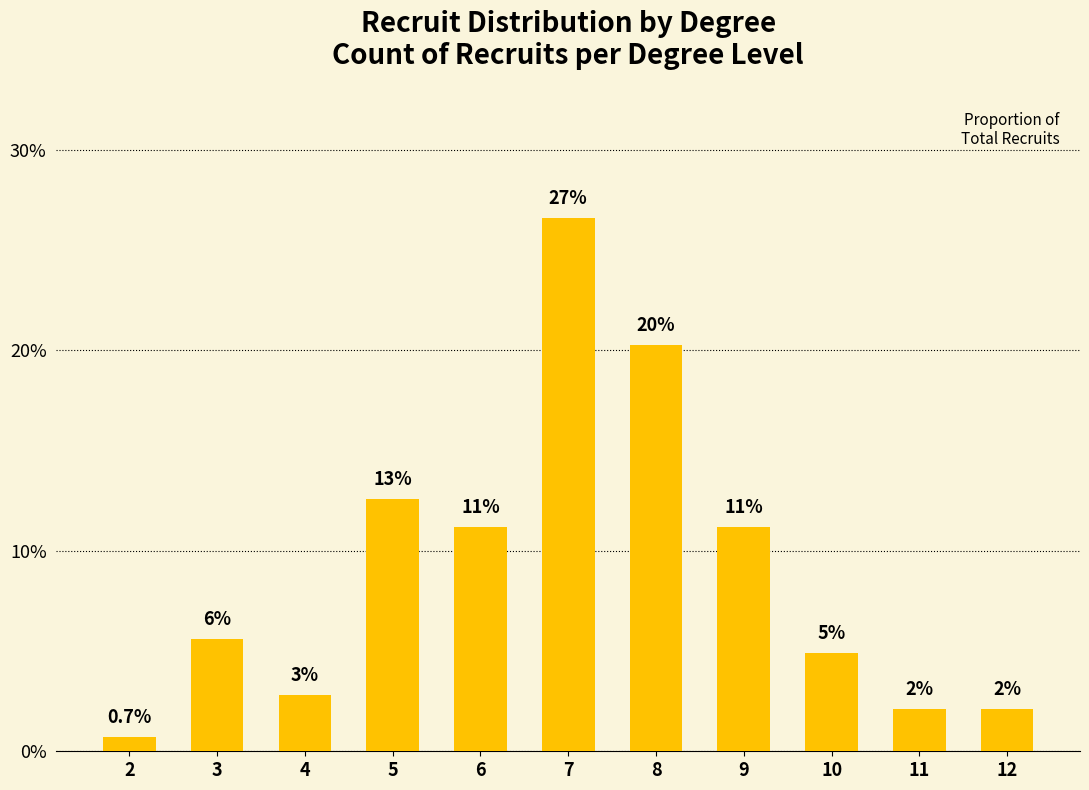

The value at 9 is 0.2. True or false?

False